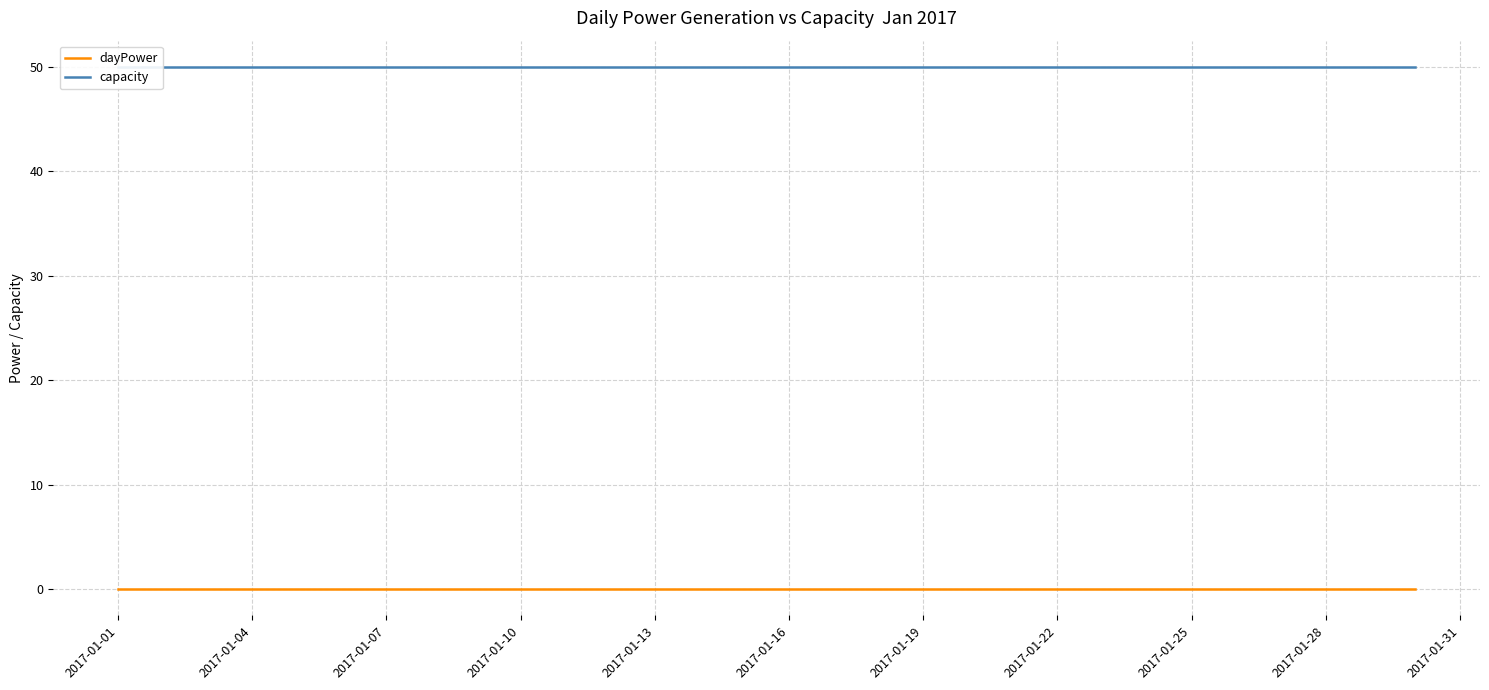

Reading left to right, what are all the values shown in this chart?

dayPower: 0	0	0	0	0	0	0	0	0	0	0	0	0	0	0	0	0	0	0	0	0	0	0	0	0	0	0	0	0	0
capacity: 50	50	50	50	50	50	50	50	50	50	50	50	50	50	50	50	50	50	50	50	50	50	50	50	50	50	50	50	50	50